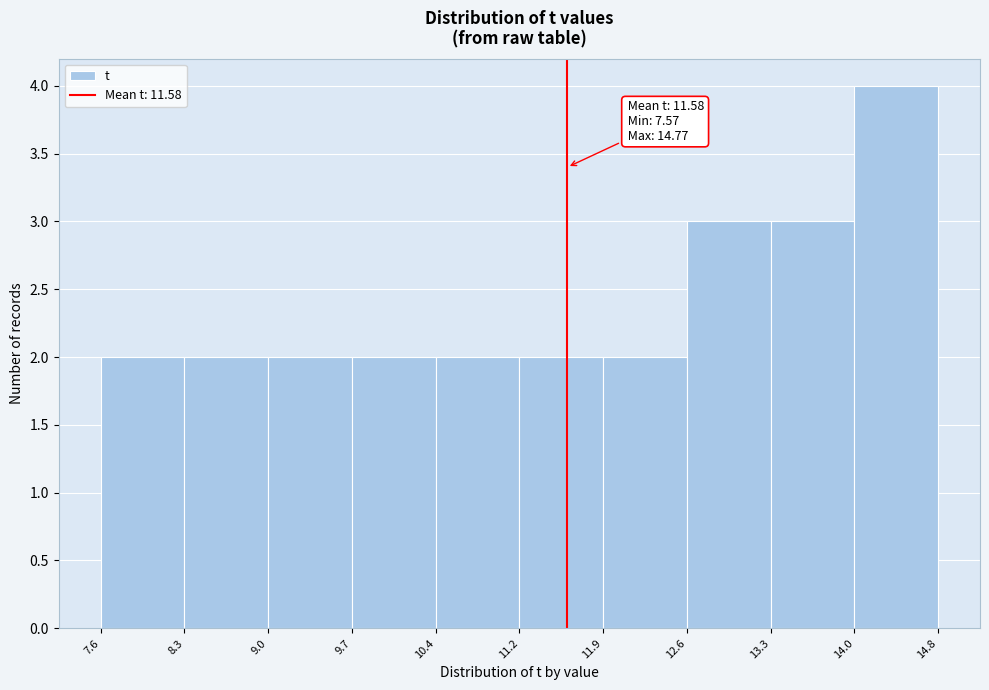

Which range on the x-axis has the tallest bar?

14.0 to 14.8